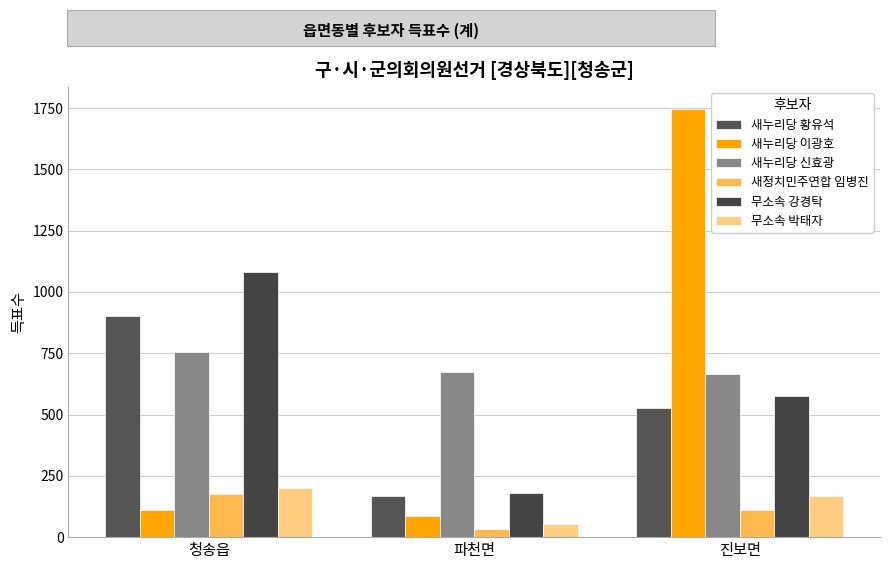

At how many categories does at least one series exceed 289?

3